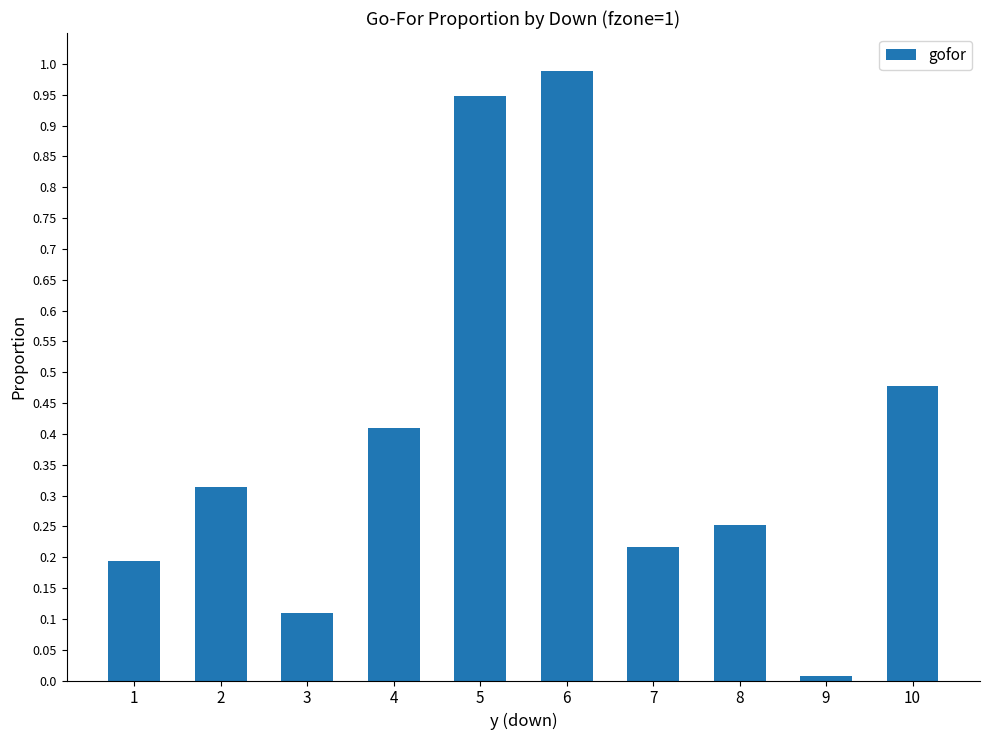

Between 5 and 7, which is larger?

5